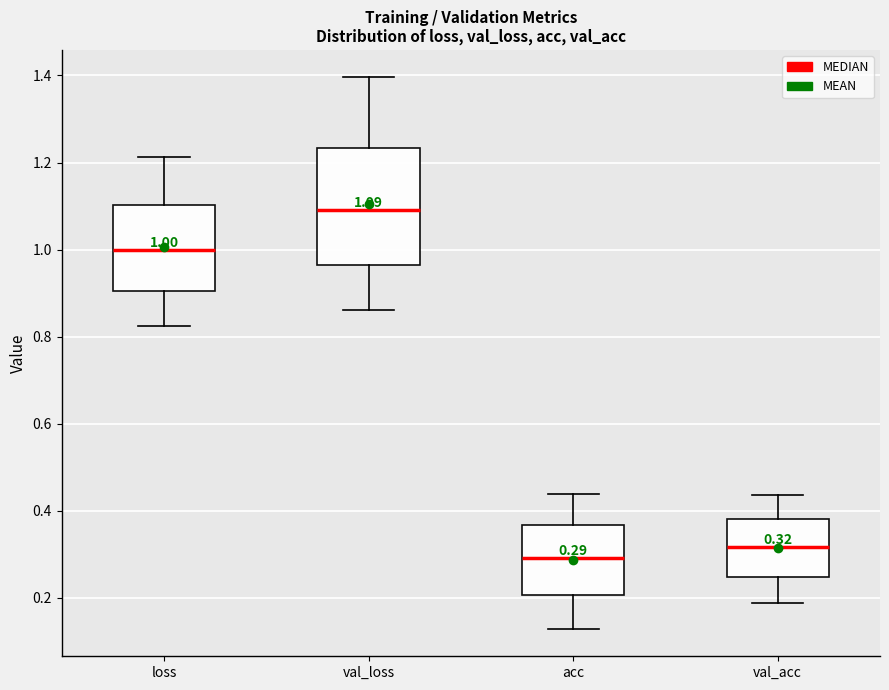

Which box is the tallest, from its lower edge to its upper edge?

val_loss